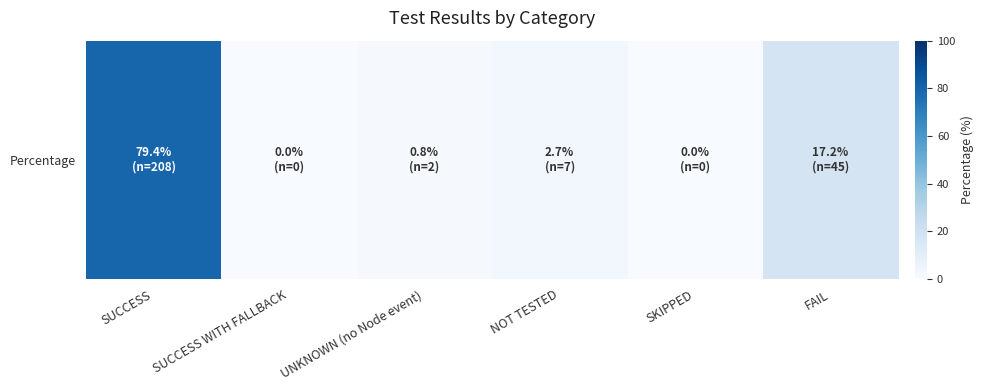

What is the greatest value displayed?

79.4